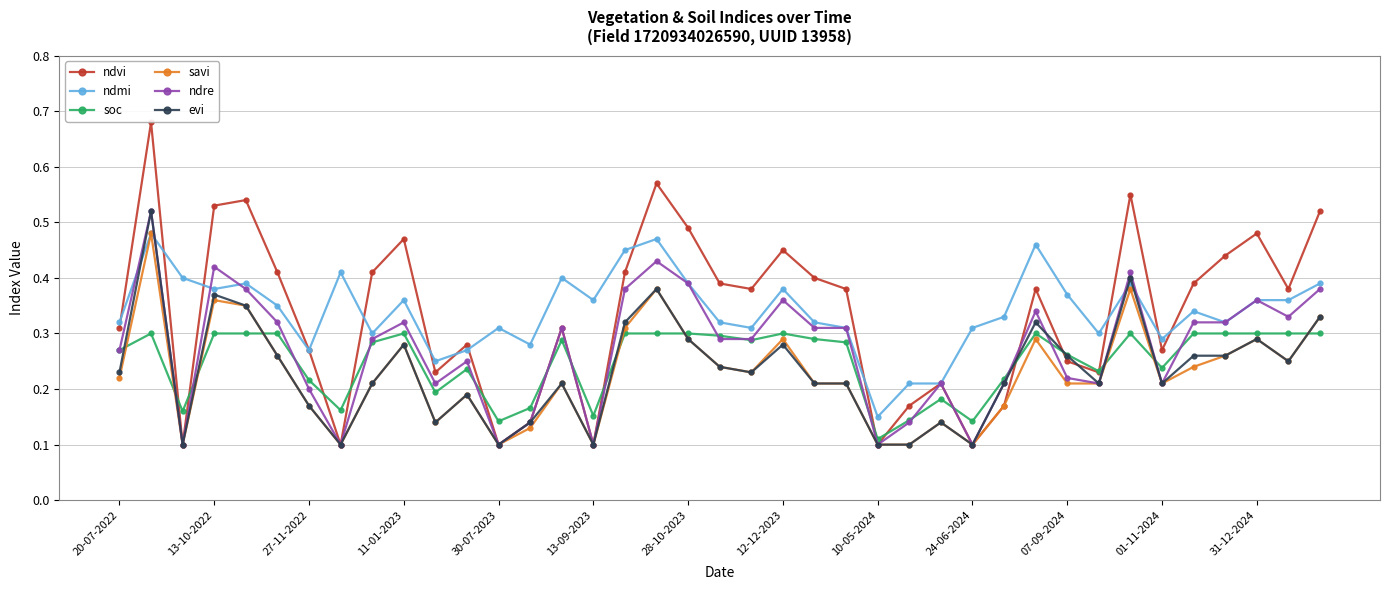

Which series has the widest spread of values?

ndvi